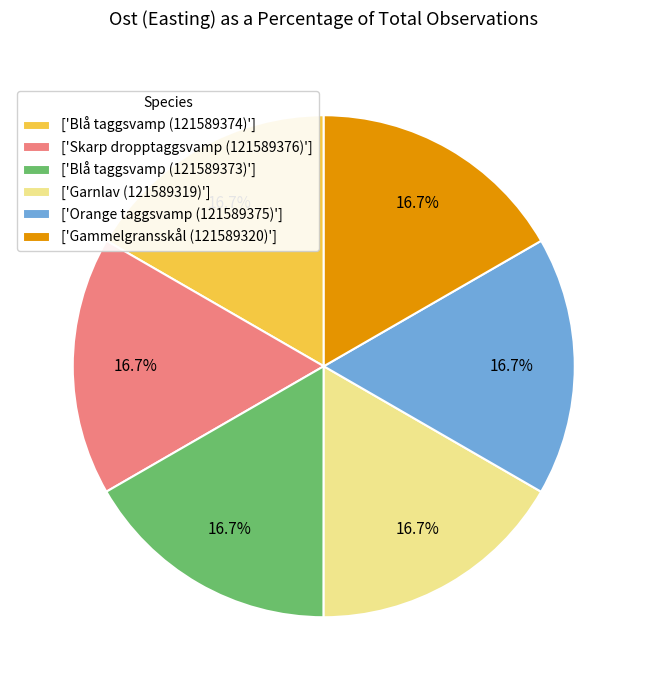

What is the total percentage of ['Skarp dropptaggsvamp (121589376)'] and ['Garnlav (121589319)']?

33.3%